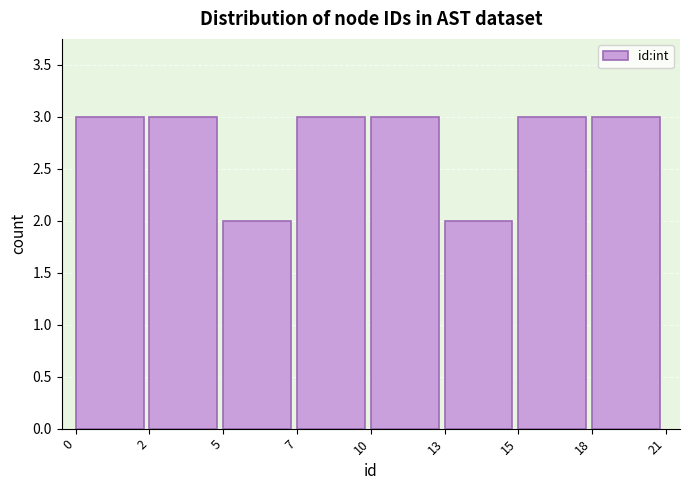

Reading left to right, extract all data points from this chart.

0=3	2=3	5=2	7=3	10=3	13=2	15=3	18=3